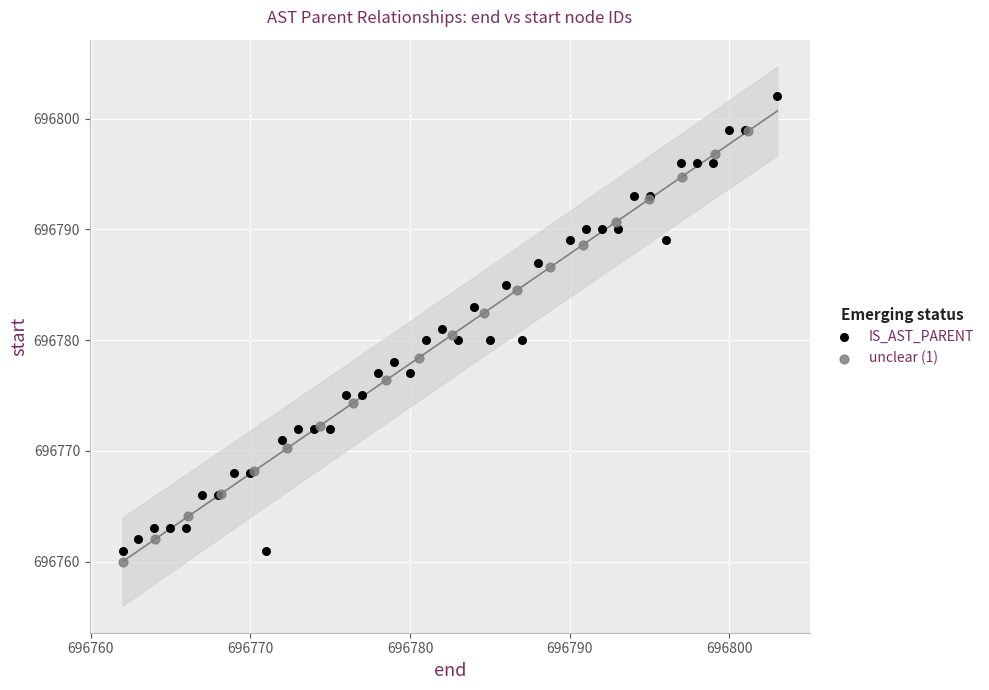

Which series reaches the maximum Y coordinate?

IS_AST_PARENT